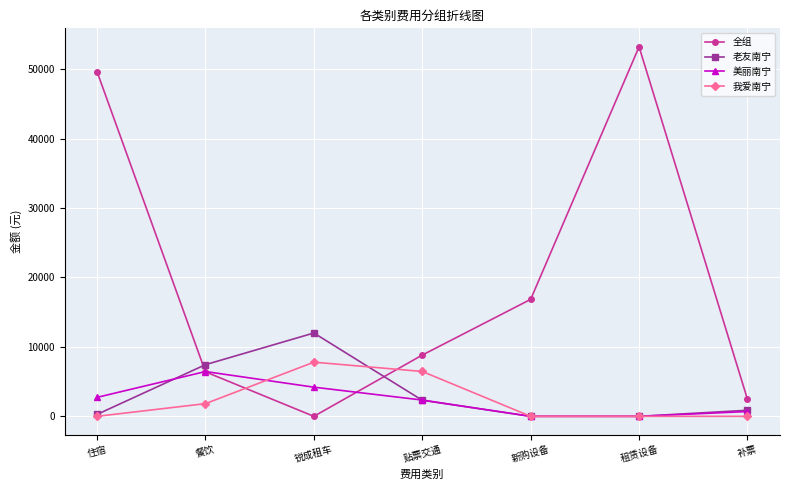

True or false: 美丽南宁 has more than 0 points higher than both neighbors.

True